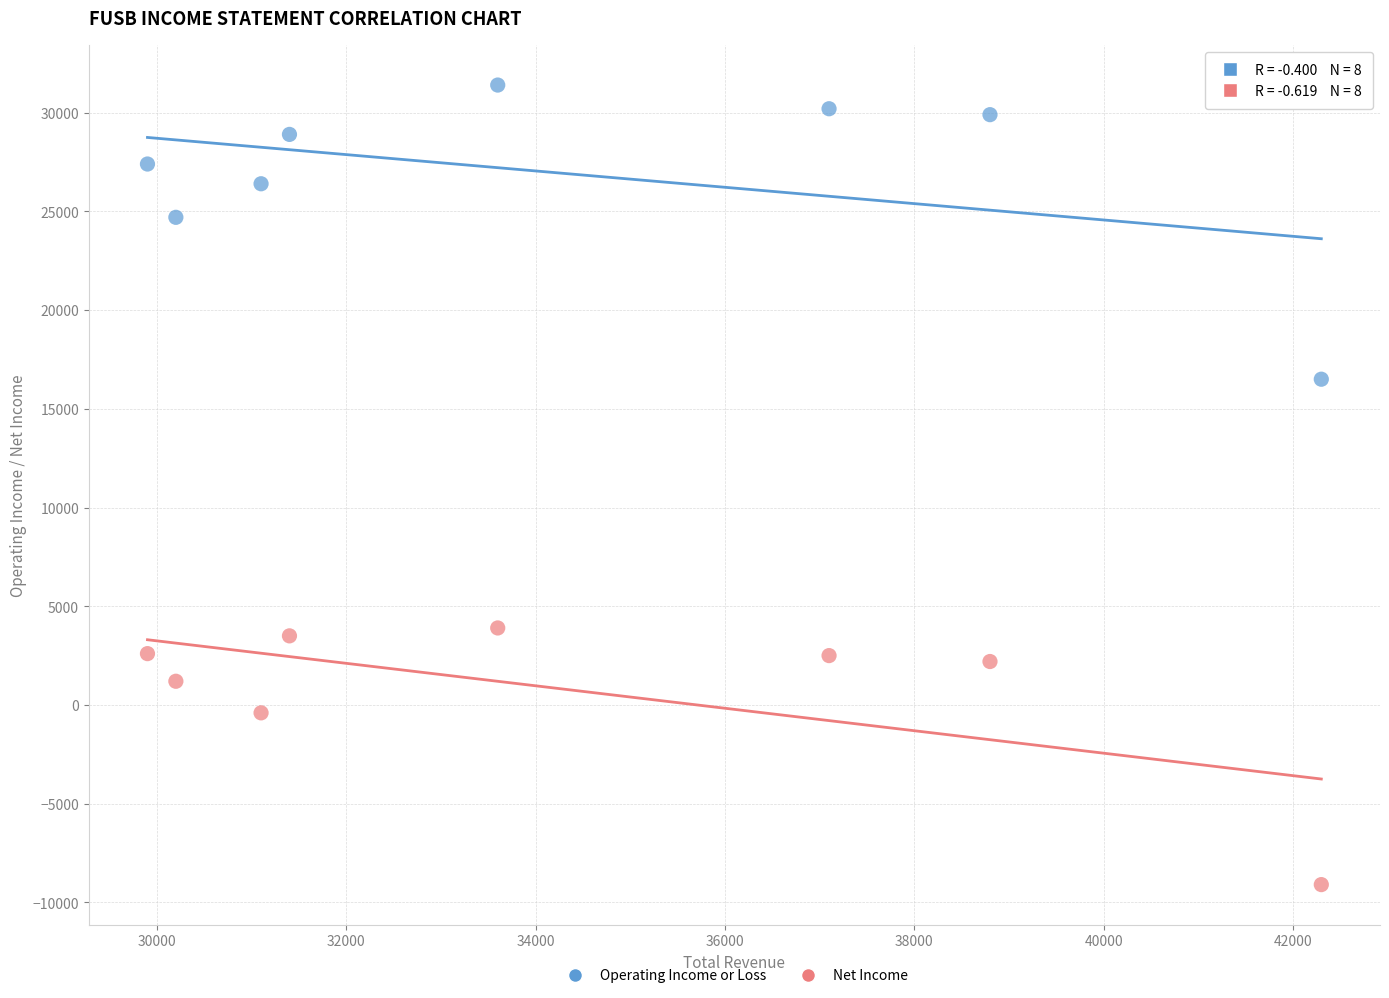

In the Operating Income or Loss series, what Y value is closest to 23950?

24700